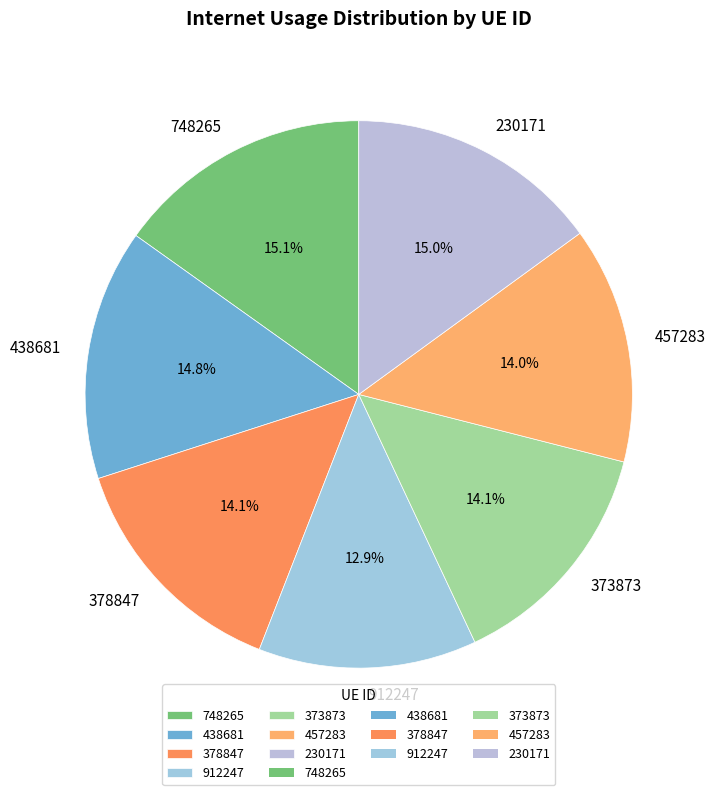

The 230171 slice represents 15% of the pie. True or false?

True